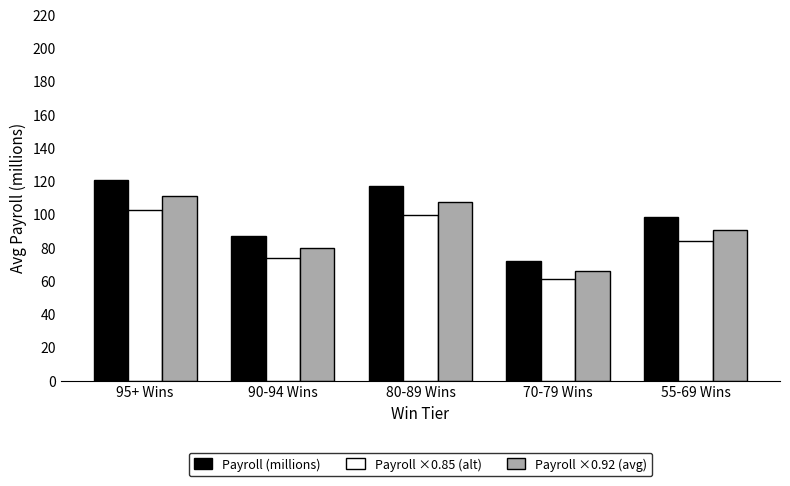

Rank the categories by Payroll (millions) value from lowest to highest.

70-79 Wins, 90-94 Wins, 55-69 Wins, 80-89 Wins, 95+ Wins